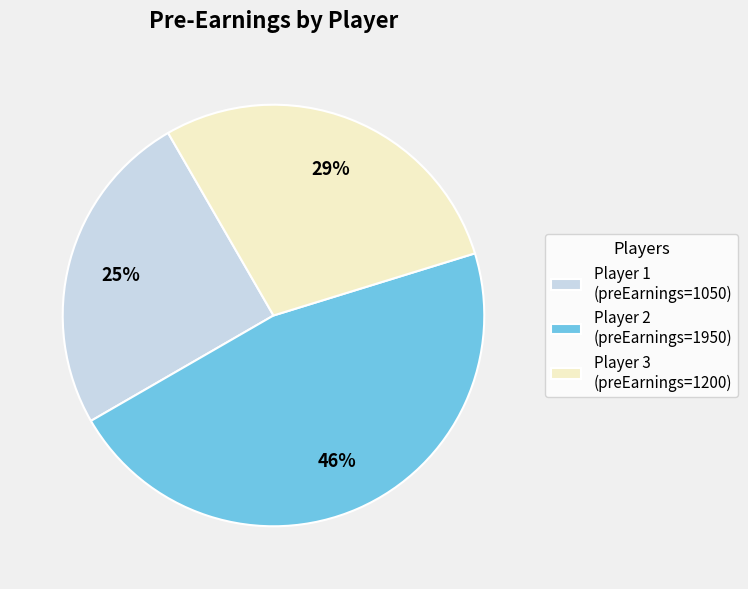

Is there a majority slice in this chart?

No